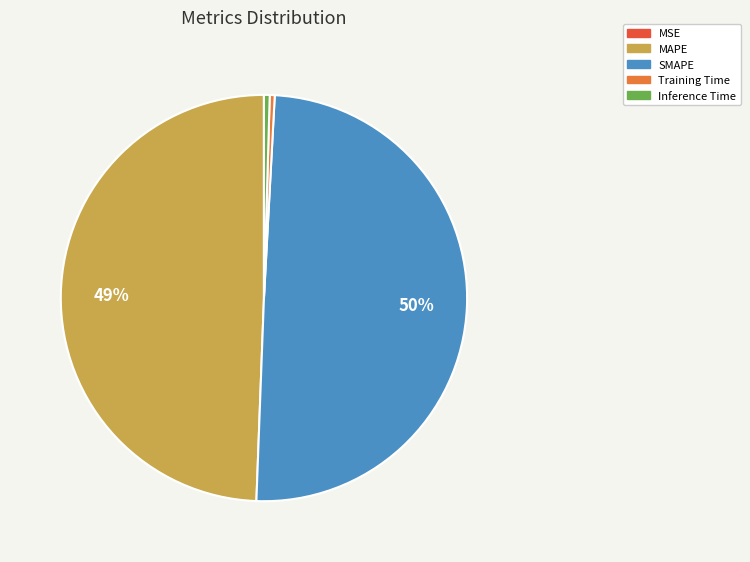

Which category has the smallest portion of the pie?

MSE